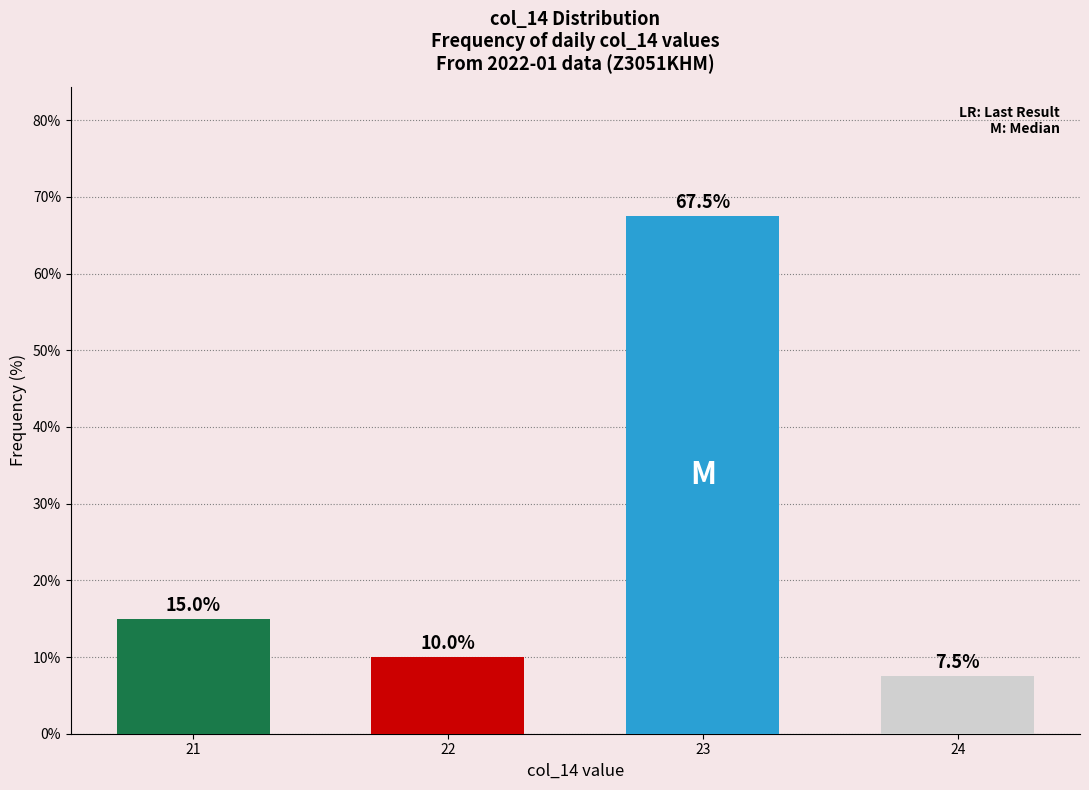

Reading right to left, extract all data points from this chart.

7.5	67.5	10.0	15.0